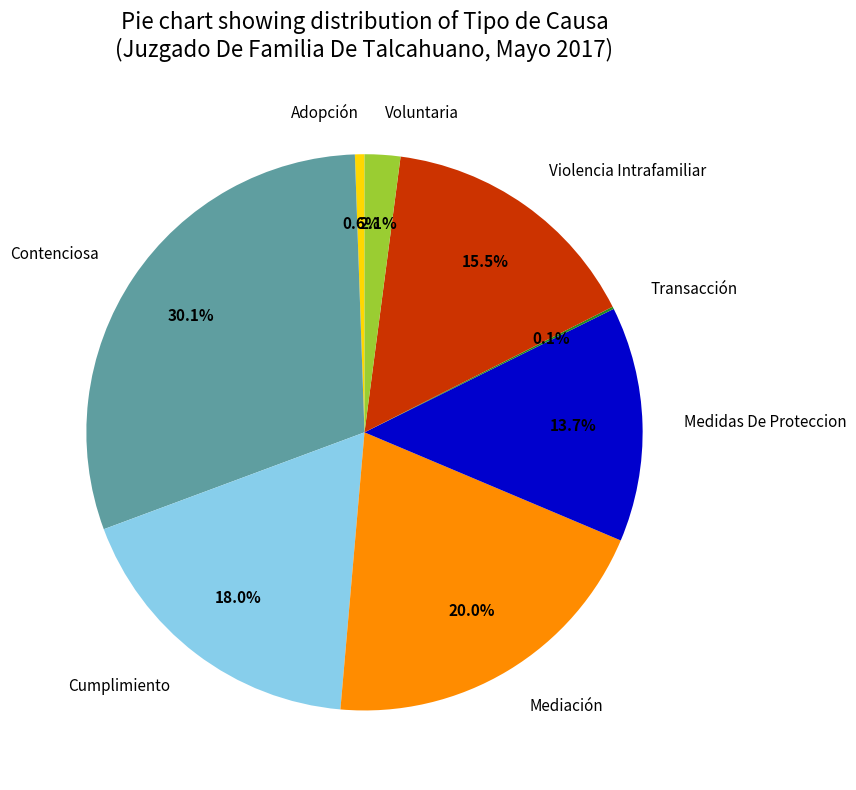

Which has a higher value, Violencia Intrafamiliar or Contenciosa?

Contenciosa